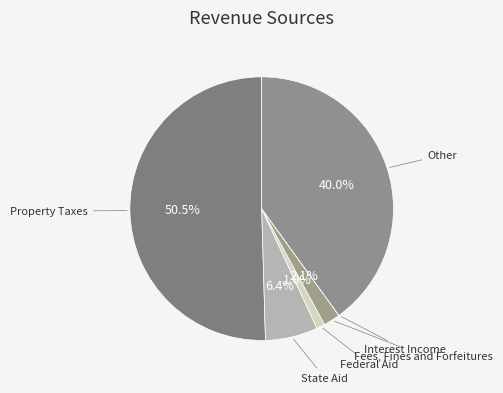

What is the smallest slice in the pie chart?

Interest Income